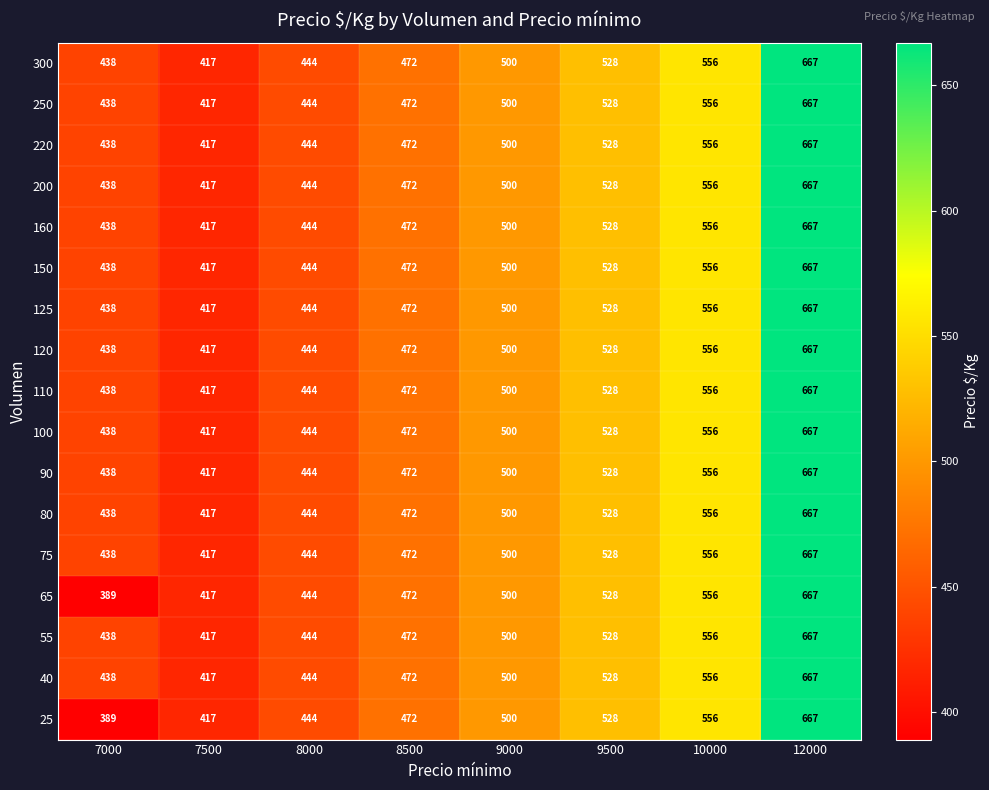

What is the average value of the 75 series?

503